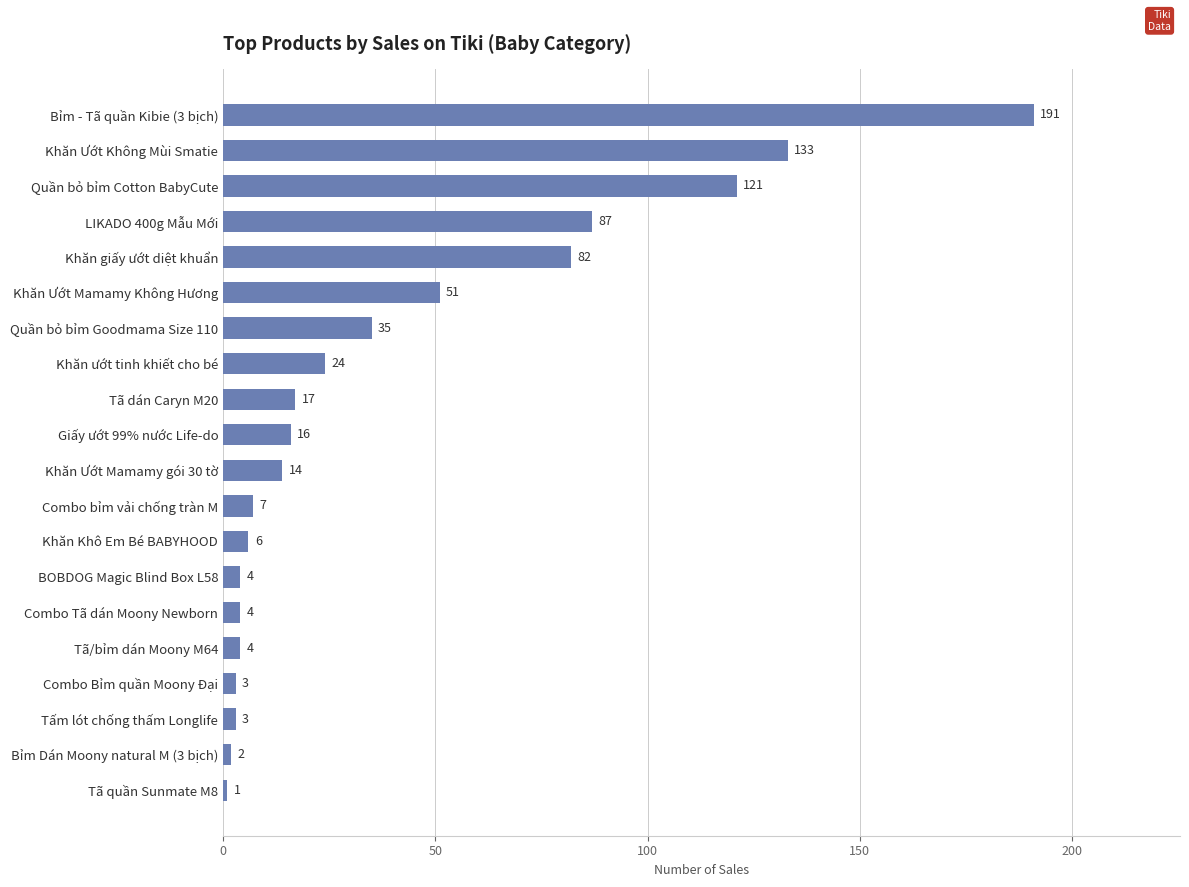

Count the number of data series in this chart.

1